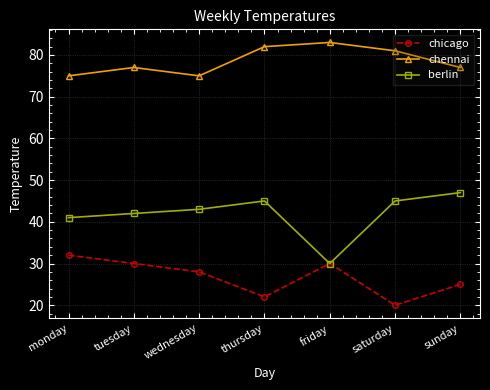

How many distinct data groups are displayed?

3